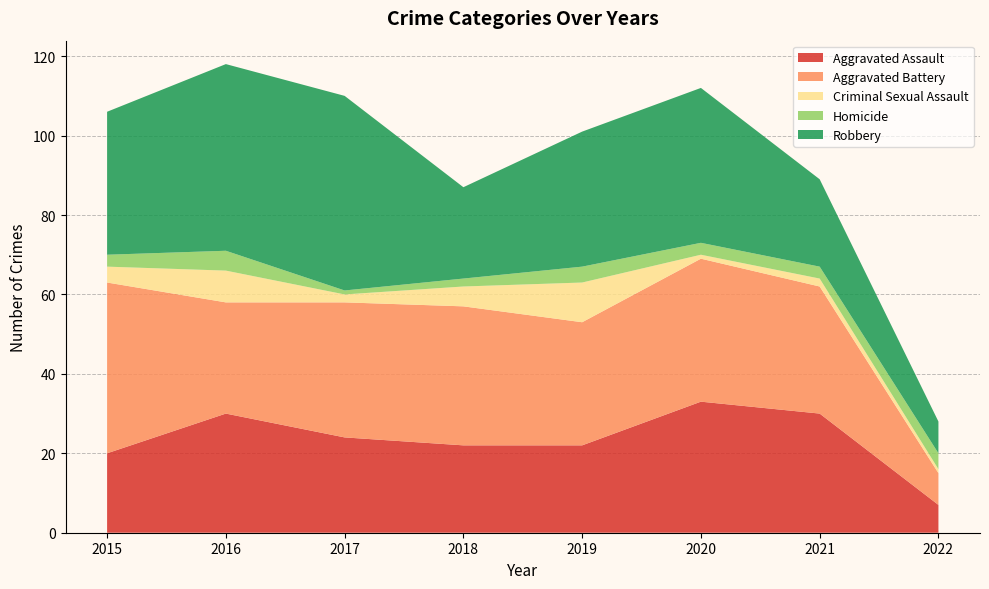

Reading right to left, transcribe all the data shown in this chart.

Aggravated Assault: 2022=7	2021=30	2020=33	2019=22	2018=22	2017=24	2016=30	2015=20
Aggravated Battery: 2022=8	2021=32	2020=36	2019=31	2018=35	2017=34	2016=28	2015=43
Criminal Sexual Assault: 2022=1	2021=2	2020=1	2019=10	2018=5	2017=2	2016=8	2015=4
Homicide: 2022=4	2021=3	2020=3	2019=4	2018=2	2017=1	2016=5	2015=3
Robbery: 2022=8	2021=22	2020=39	2019=34	2018=23	2017=49	2016=47	2015=36